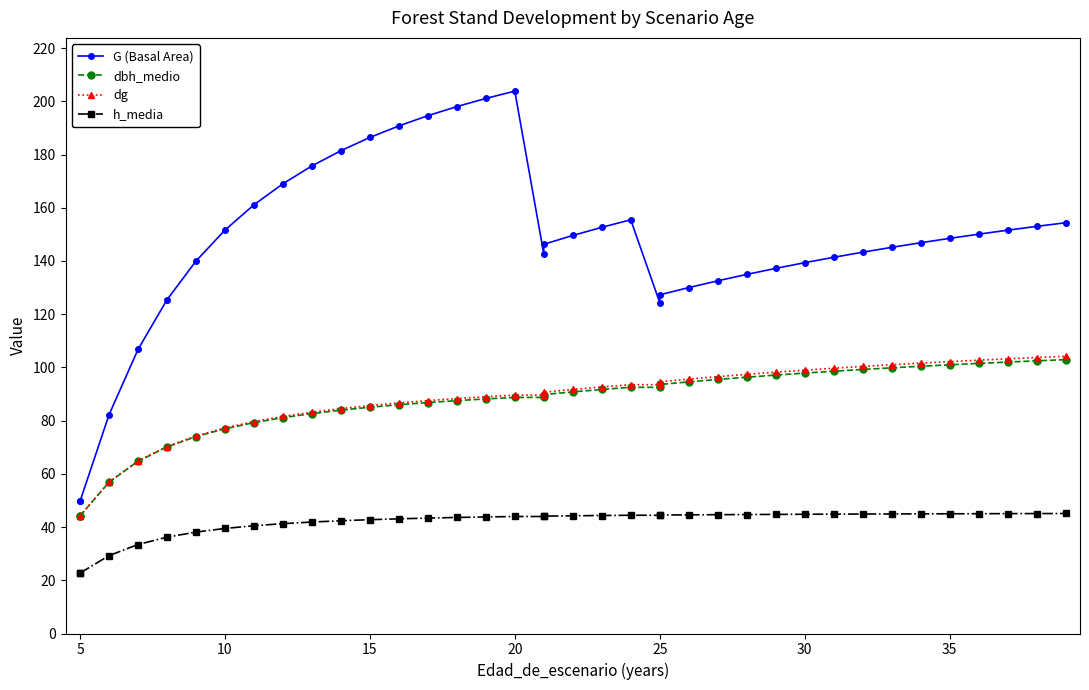

Which series has the largest range (max minus min)?

G (Basal Area)